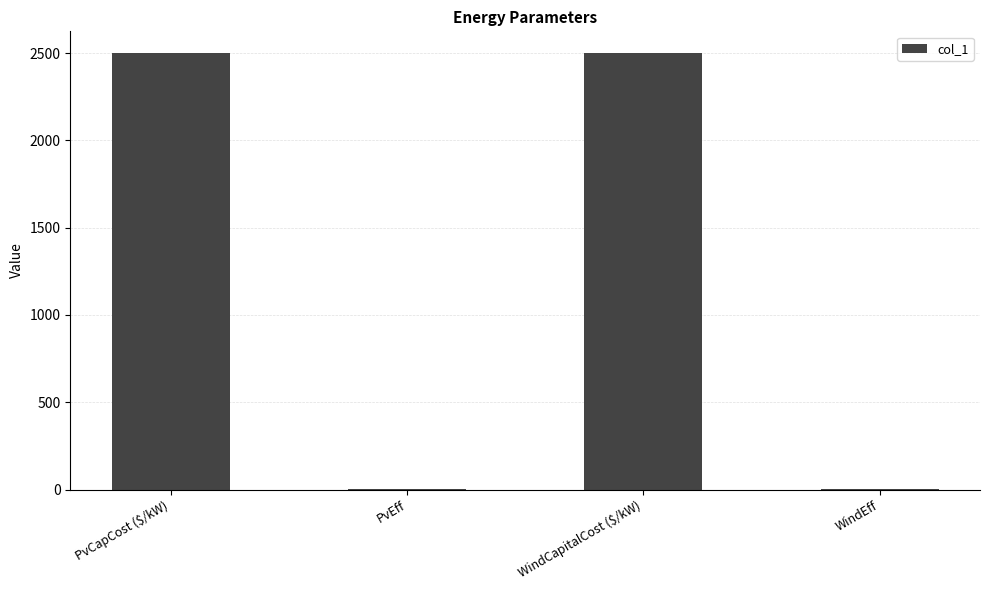

What is the sum of all values?

5001.6